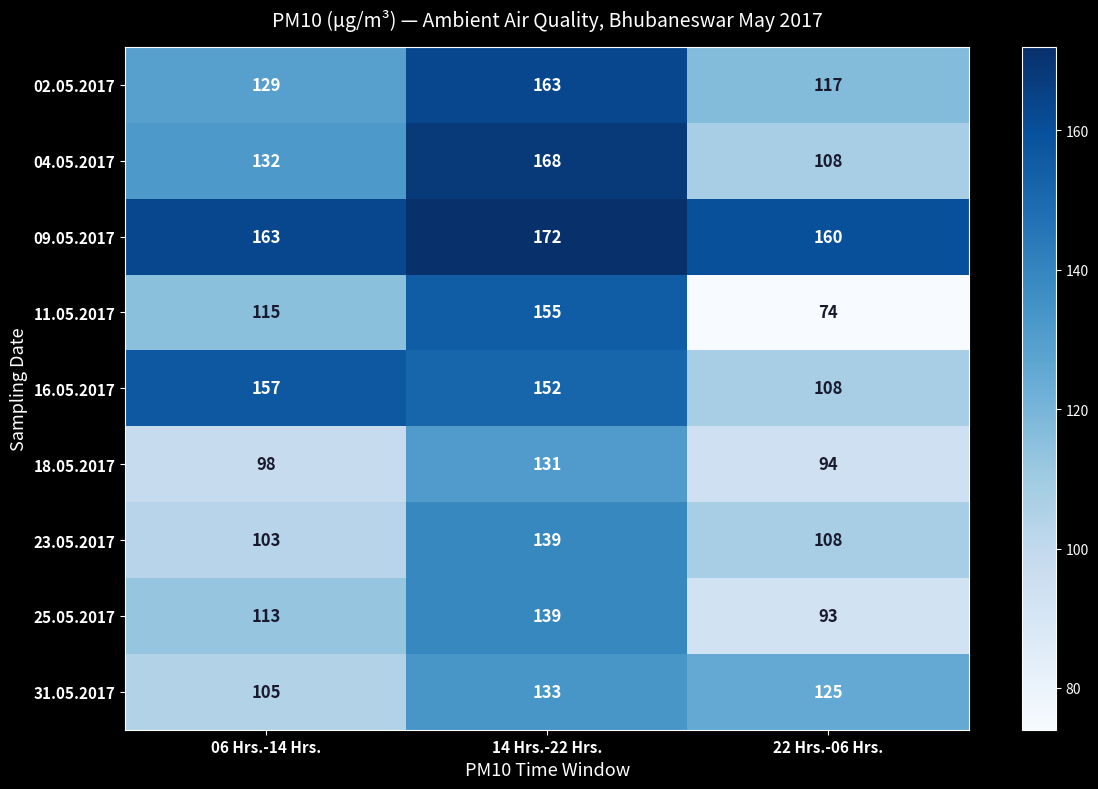

What is the average value of the 25.05.2017 series?

115